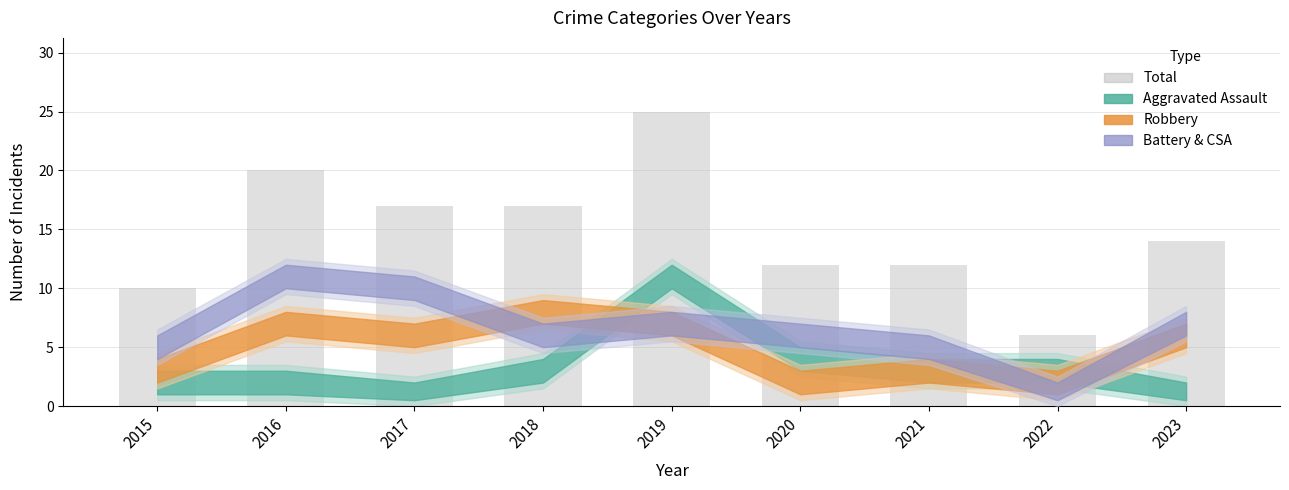

Reading right to left, what are all the values shown in this chart?

14	6	12	12	25	17	17	20	10